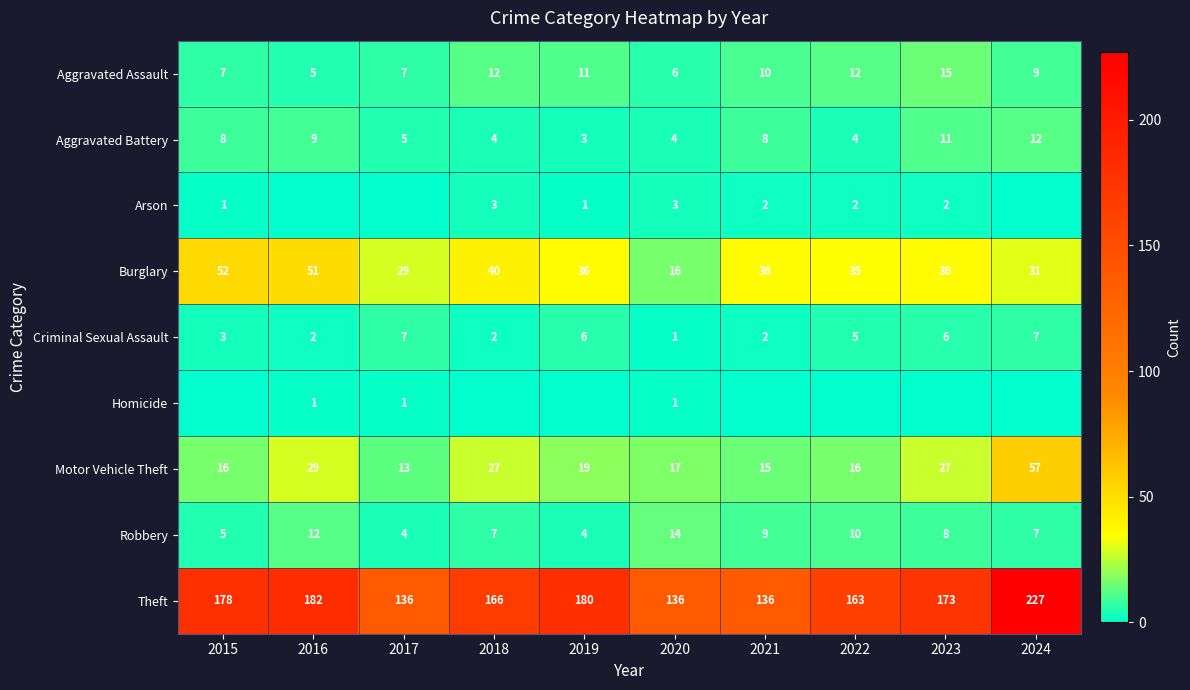

How many distinct data groups are displayed?

9